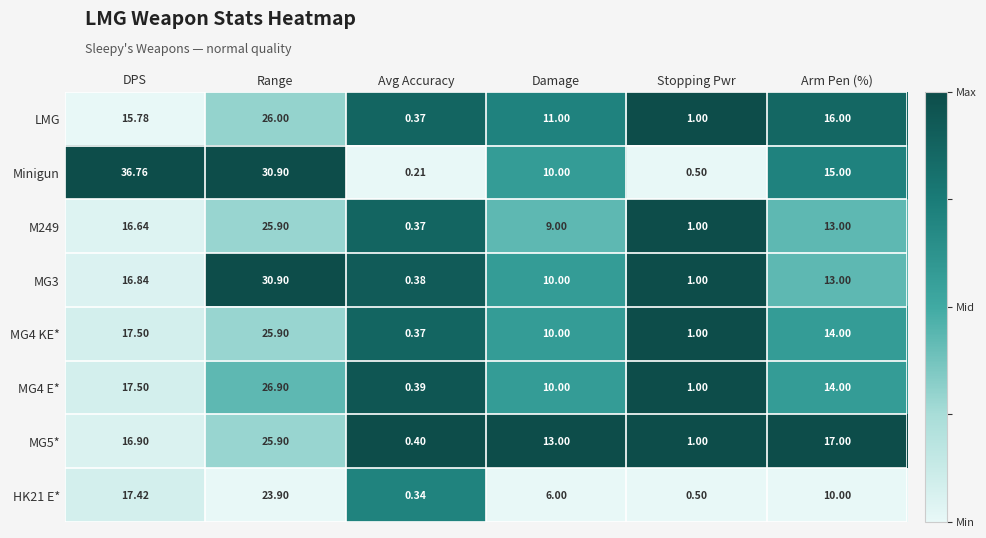

Which series has the largest total across all categories?

Minigun